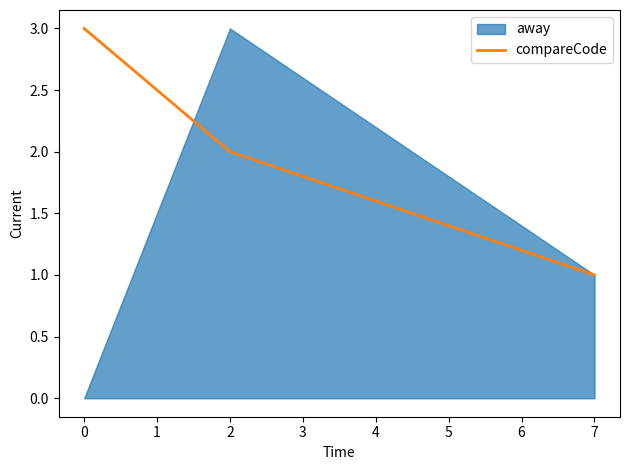

How many values are between 1 and 3?

3